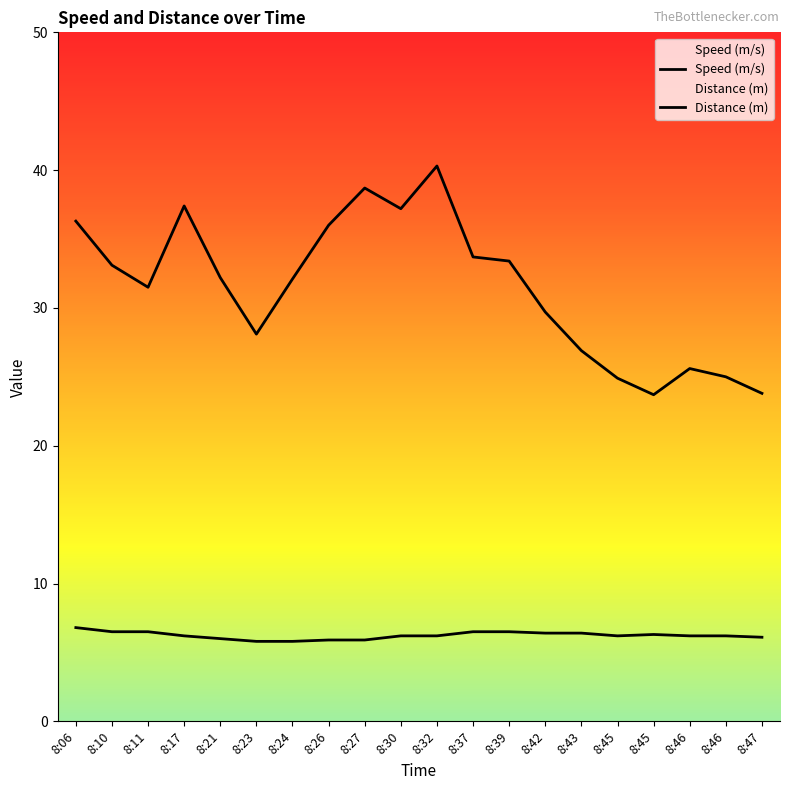

In Distance (m), how many points are lower than both neighbors (excluding endpoints)?

4